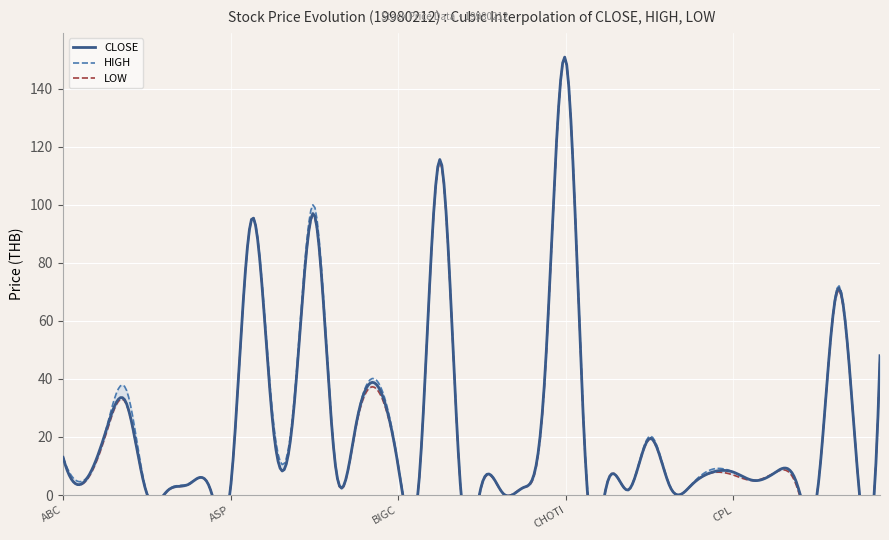

How many series are shown in this chart?

3